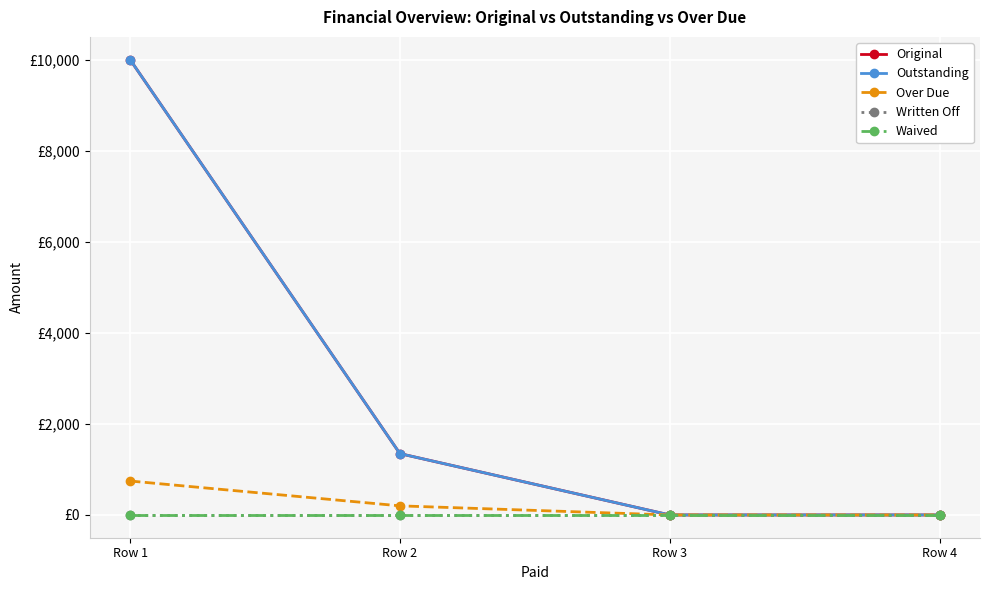

At how many categories does at least one series exceed 8621?

1